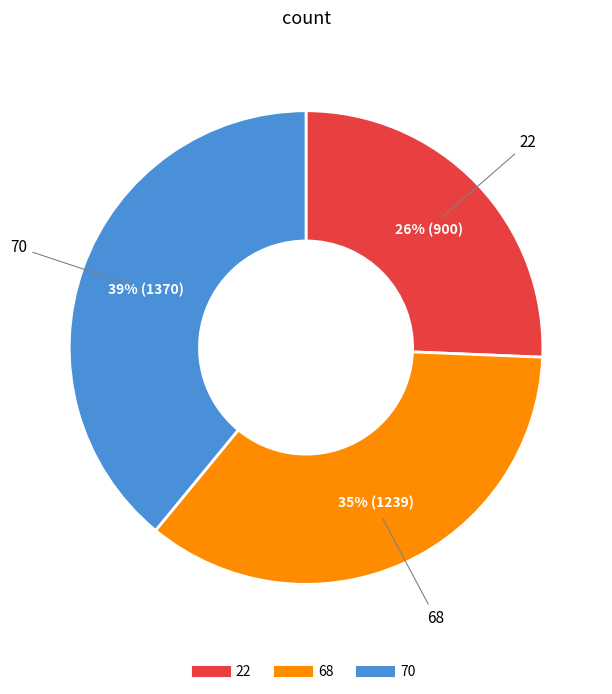

To the nearest percent, what percentage of the pie is 22?

26%